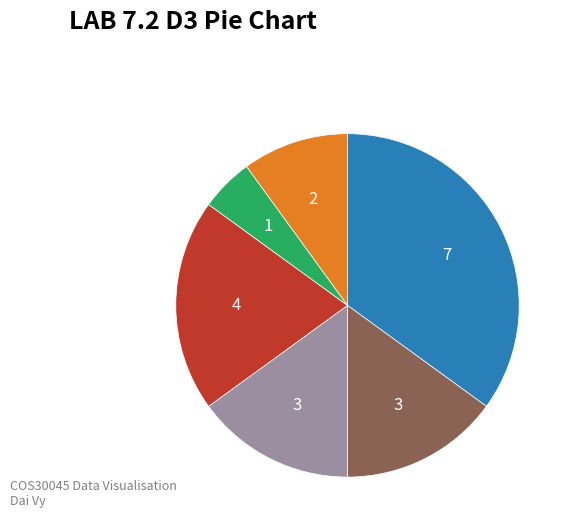

Is there a majority slice in this chart?

No